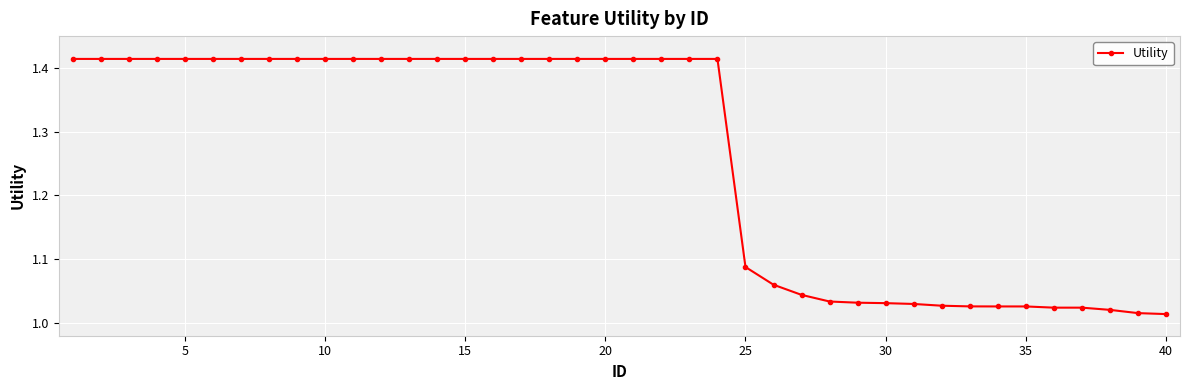

What is the difference between the maximum and minimum values?

0.4